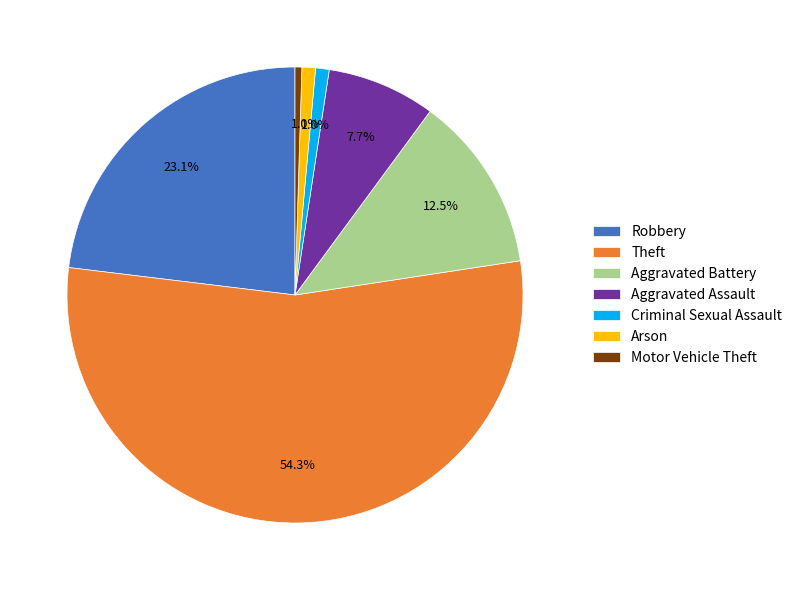

Which category has the biggest portion of the pie?

Theft